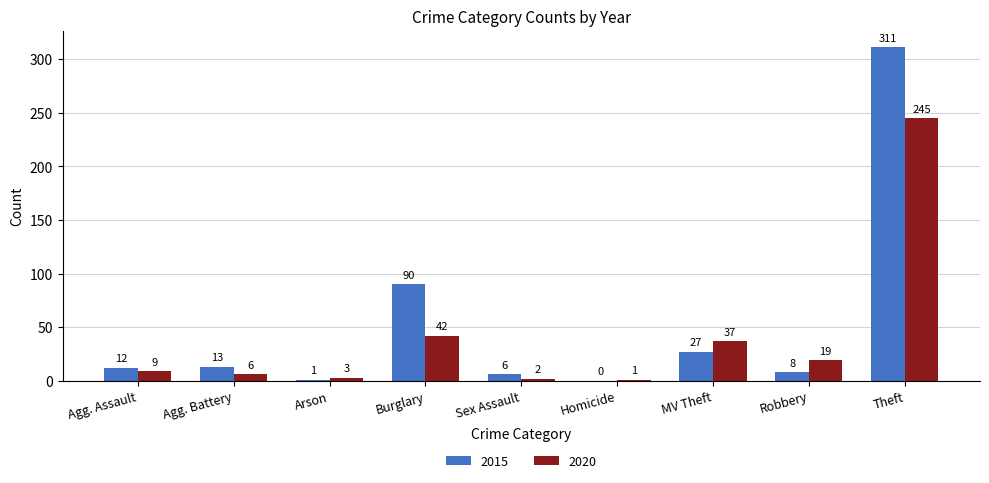

The 2020 series shows 19 at Robbery. True or false?

True